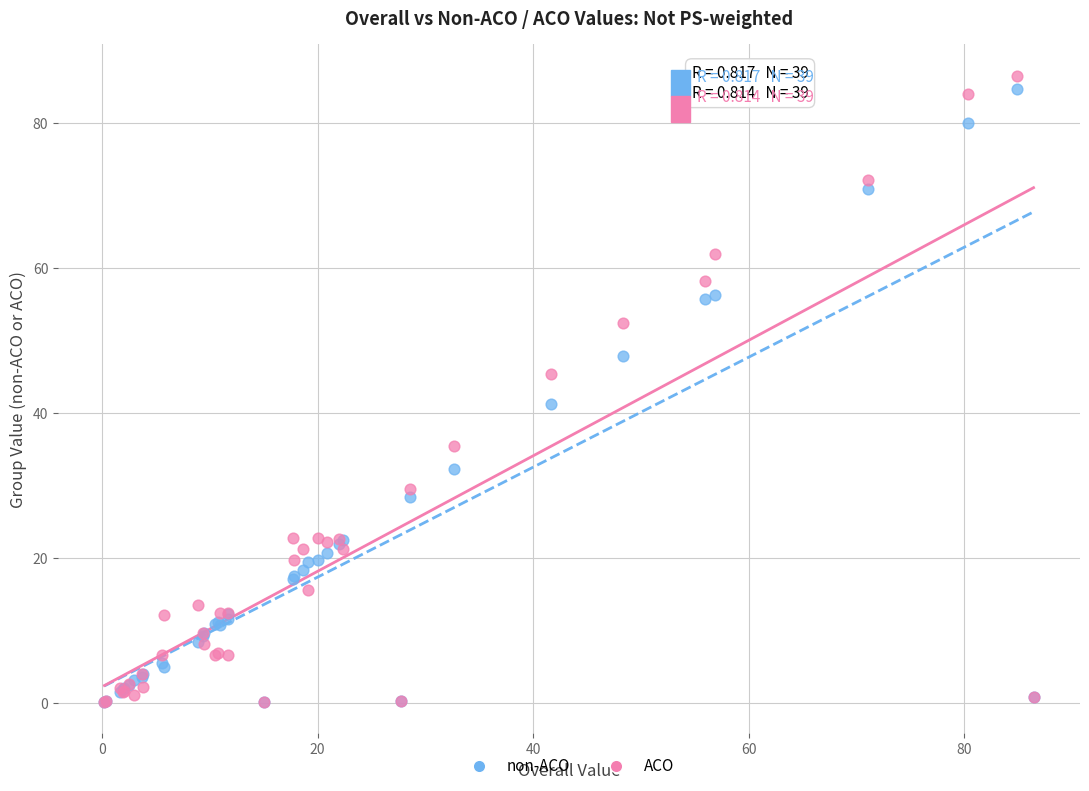

What are all the series names shown in the legend?

non-ACO, ACO